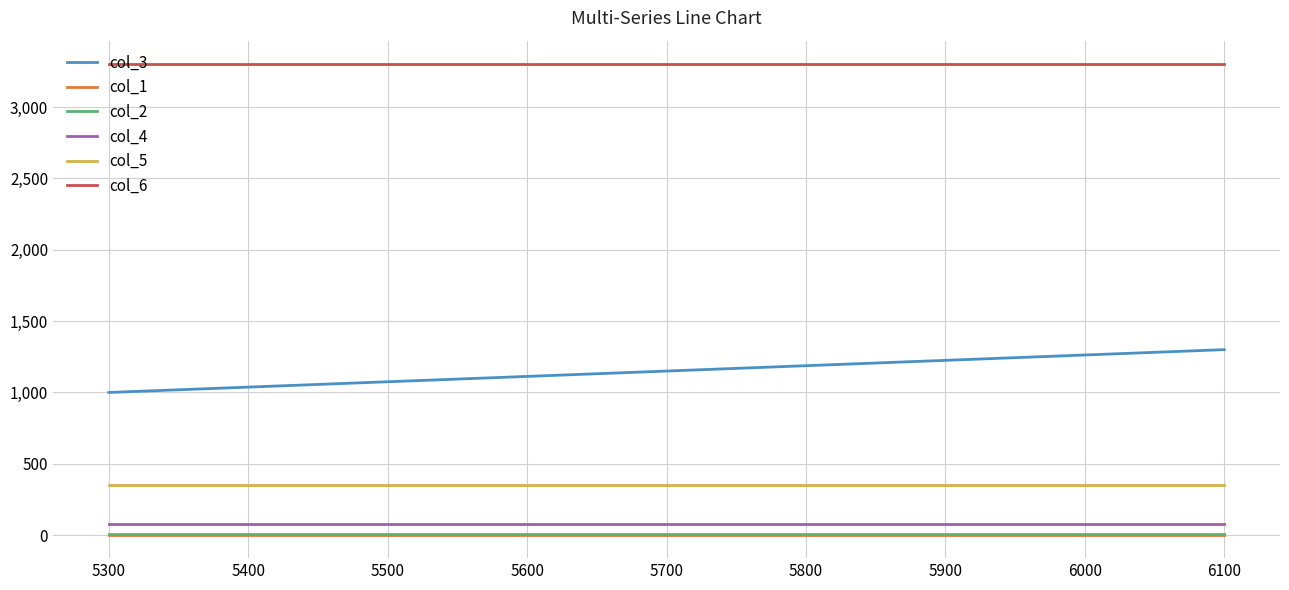

List the series in order of their peak value, highest first.

col_6, col_3, col_5, col_4, col_2, col_1